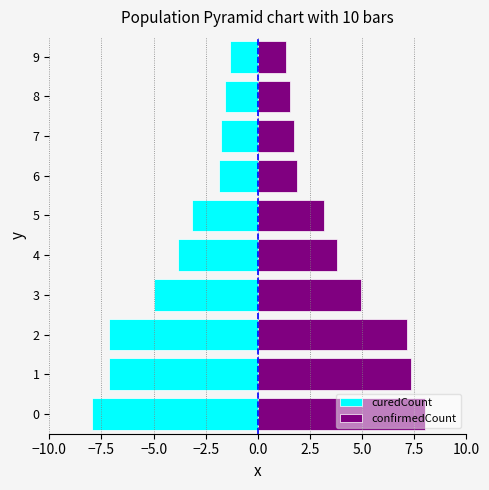

At how many categories does at least one series exceed -4?

10